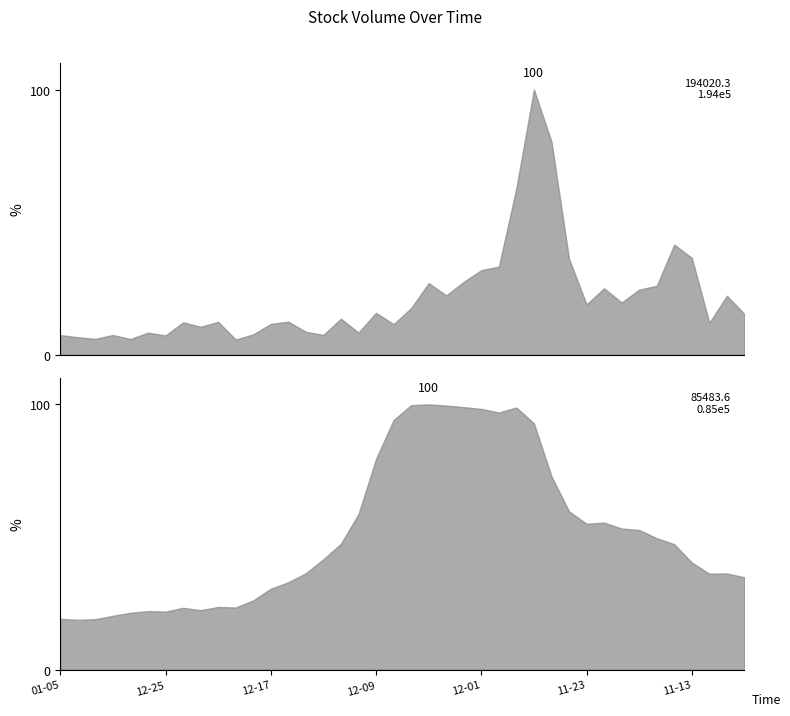

Where is the first local minimum for volume?

2020-12-31